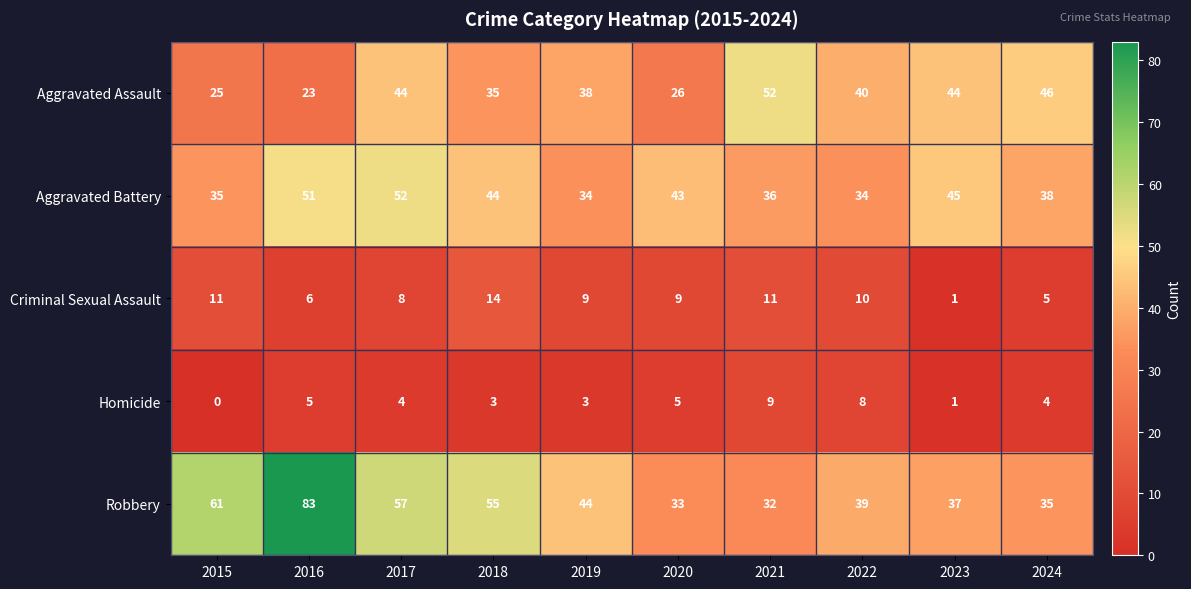

Where is Robbery nearest to the value 57?

2017